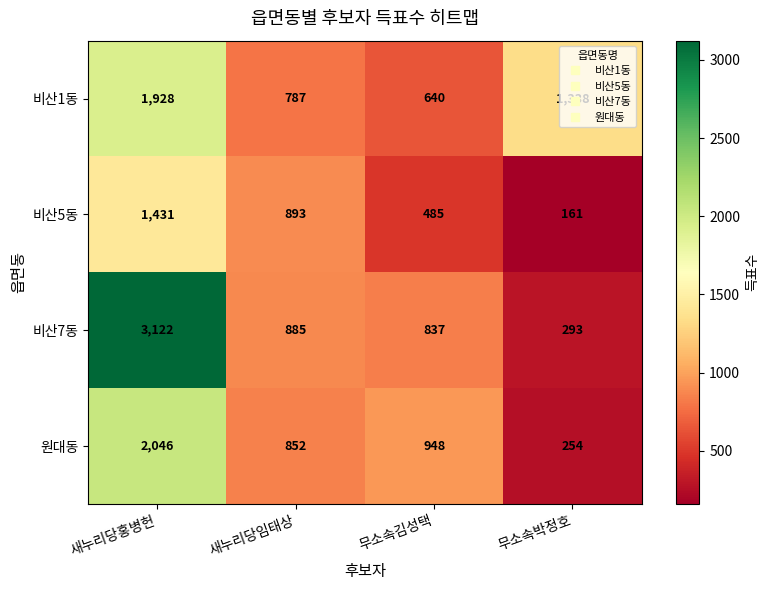

At which label does 비산1동 reach its minimum?

무소속김성택